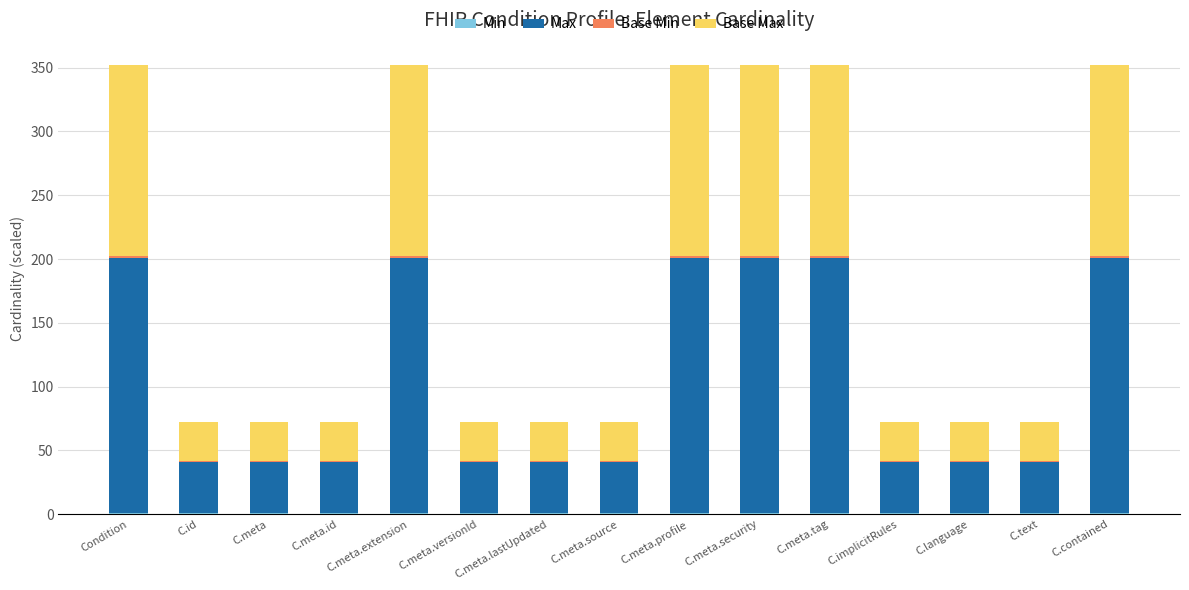

The value of Base Min at C.contained is 1. True or false?

True